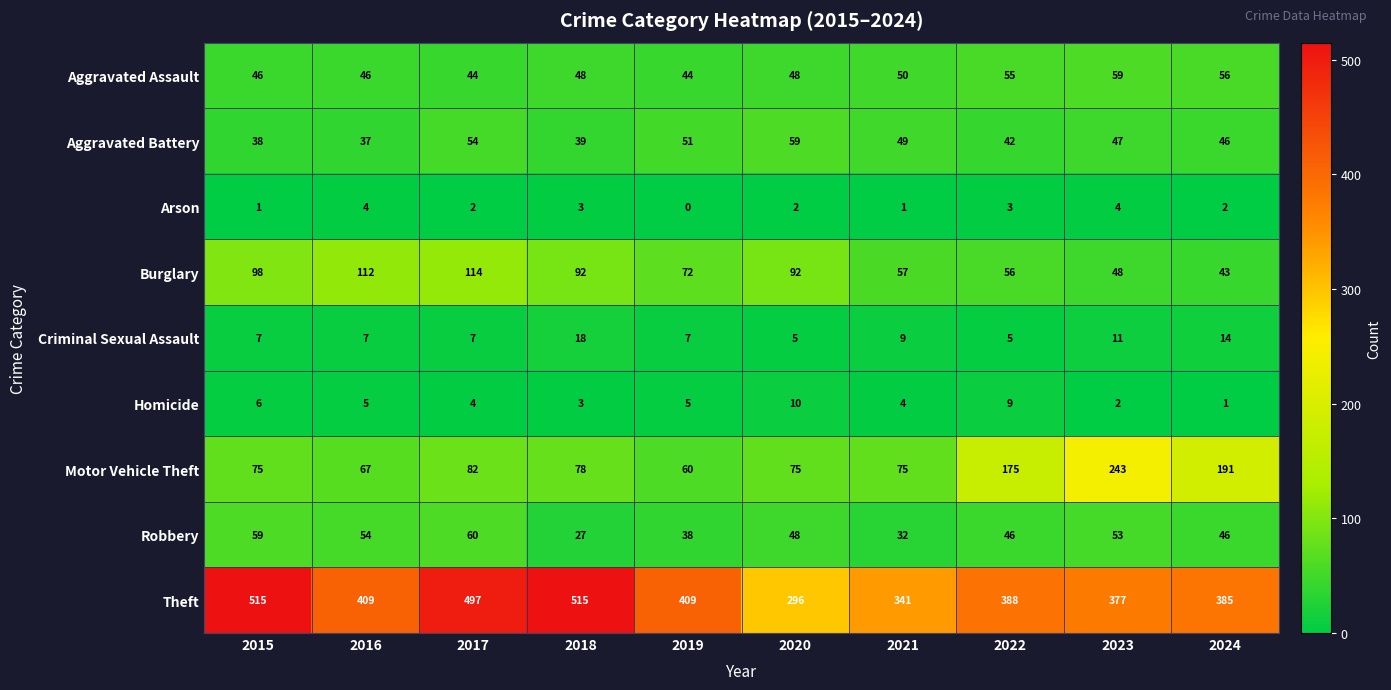

The Aggravated Battery series shows 13 at 2015. True or false?

False